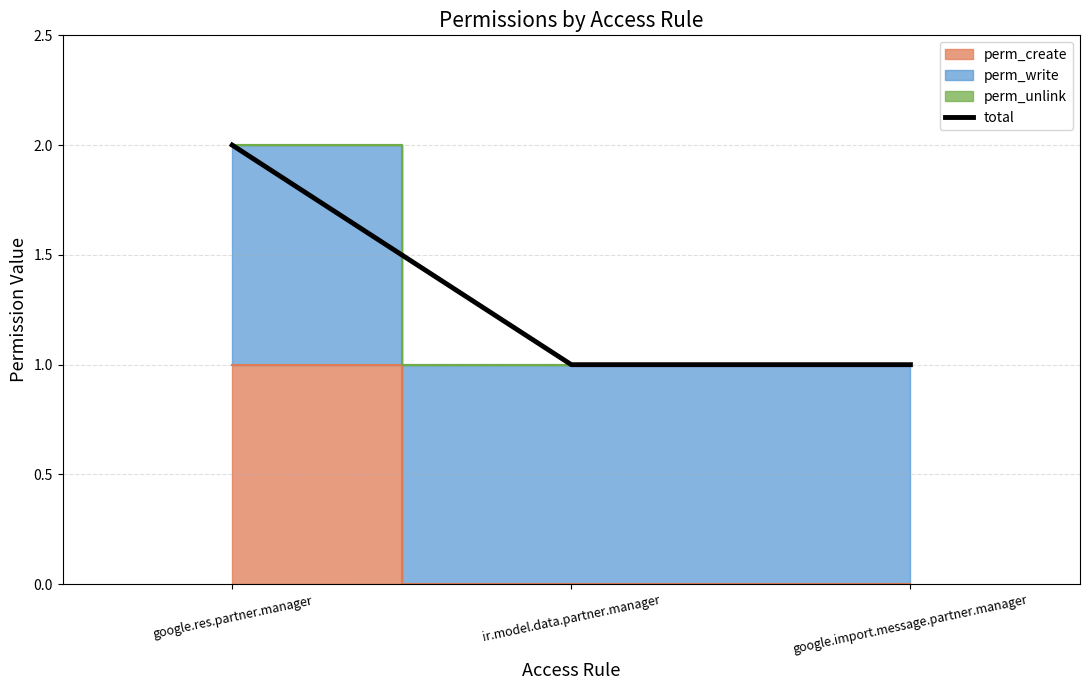

Read the value at google.import.message.partner.manager.

1